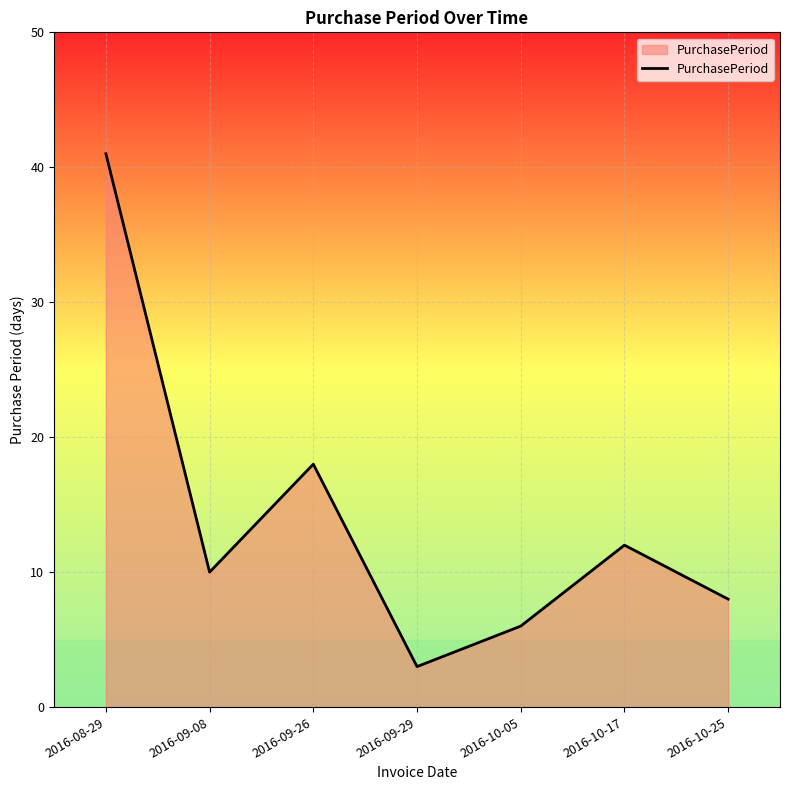

Which category has the lowest value across all series?

2016-09-29